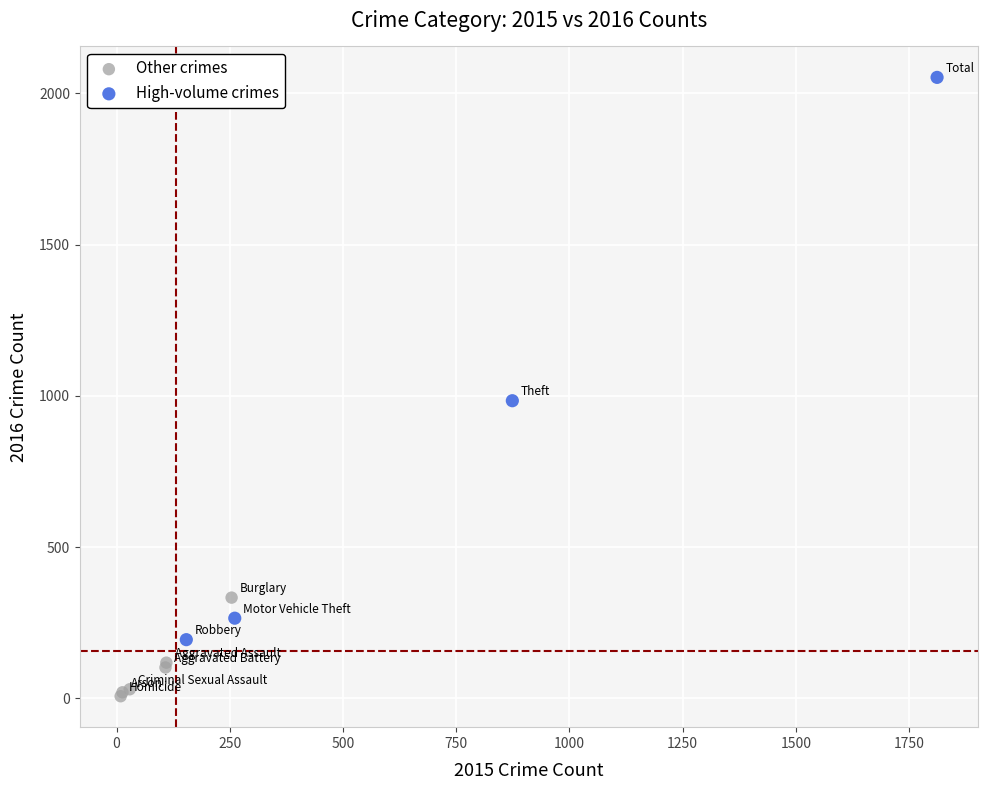

Which series has the widest spread of Y values?

High-volume crimes